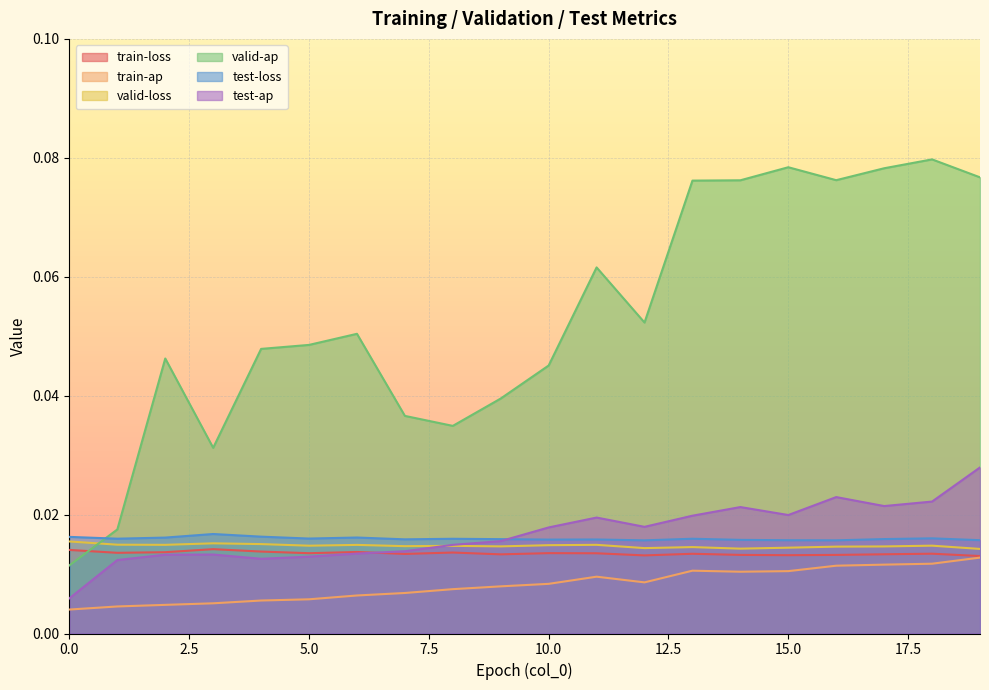

At which category does valid-ap reach its first local valley?

3